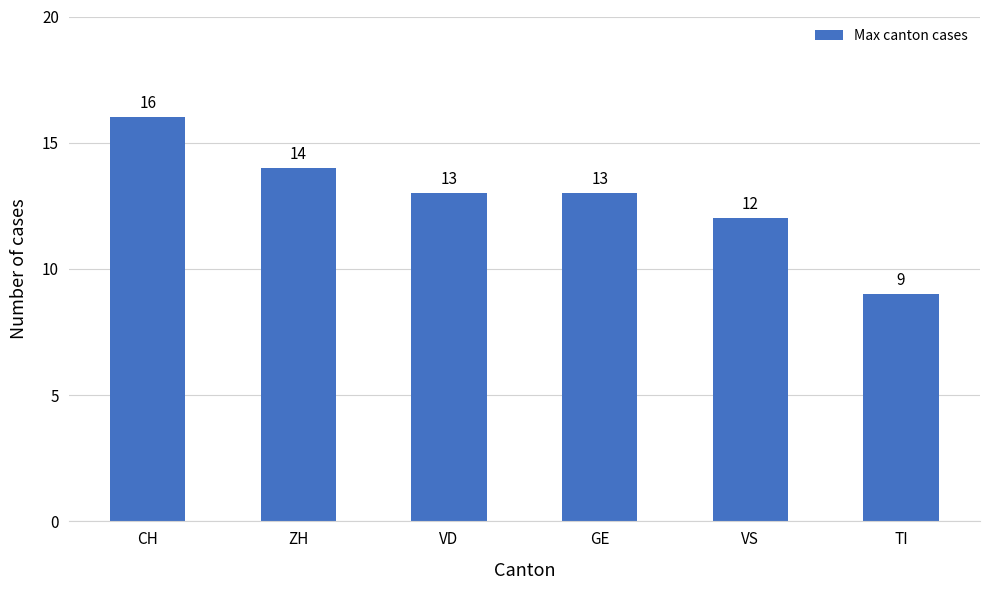

What value does the data have at VS?

12